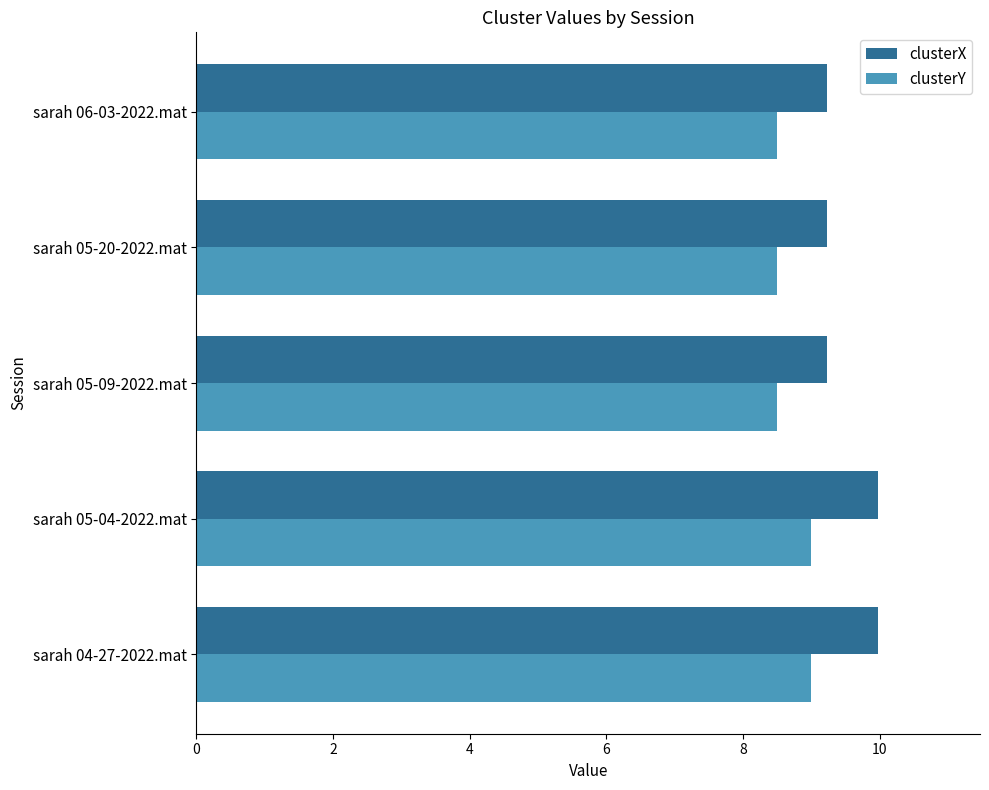

List the series in order of their peak value, highest first.

clusterX, clusterY